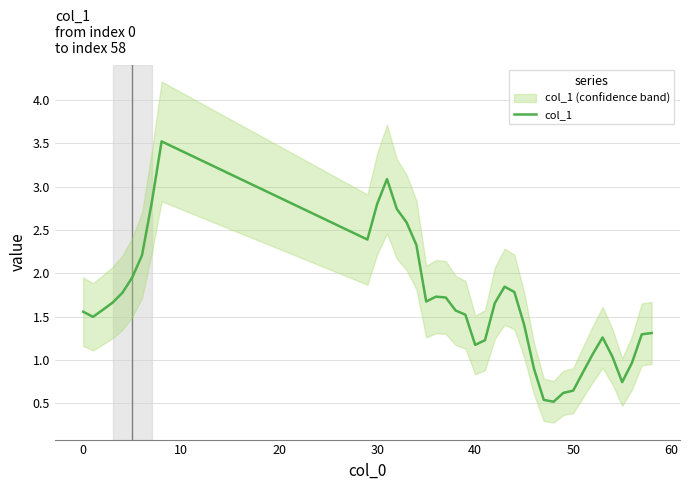

Reading left to right, extract all data points from this chart.

1.6	1.5	1.6	1.7	1.8	2.0	2.2	2.8	3.5	2.4	2.8	3.1	2.7	2.6	2.3	1.7	1.7	1.7	1.6	1.5	1.2	1.2	1.7	1.8	1.8	1.4	0.9	0.5	0.5	0.6	0.6	0.9	1.1	1.3	1.0	0.7	1.0	1.3	1.3